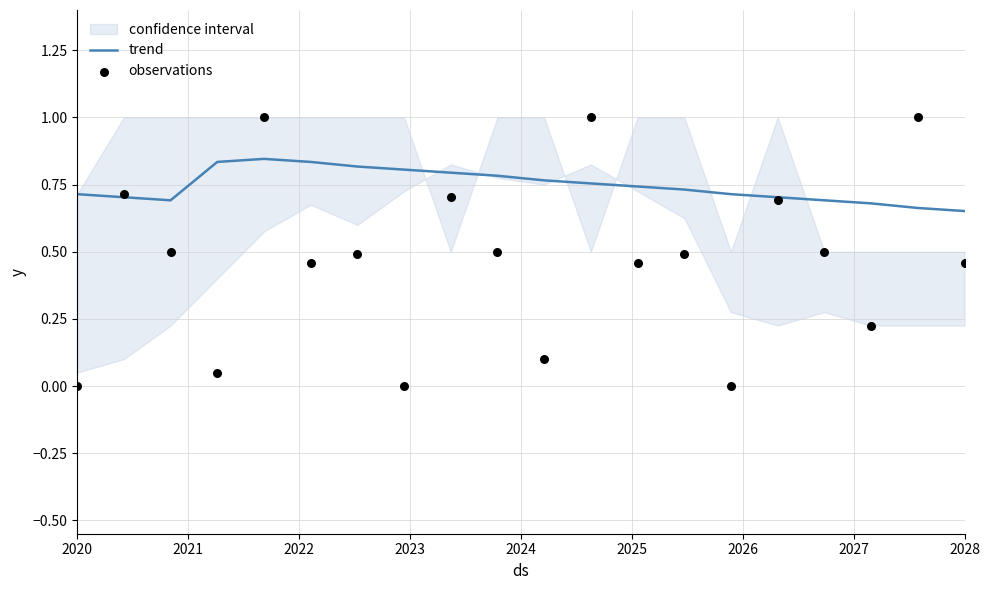

Is the value of observations at 2022 greater than the value of trend at 17?

No